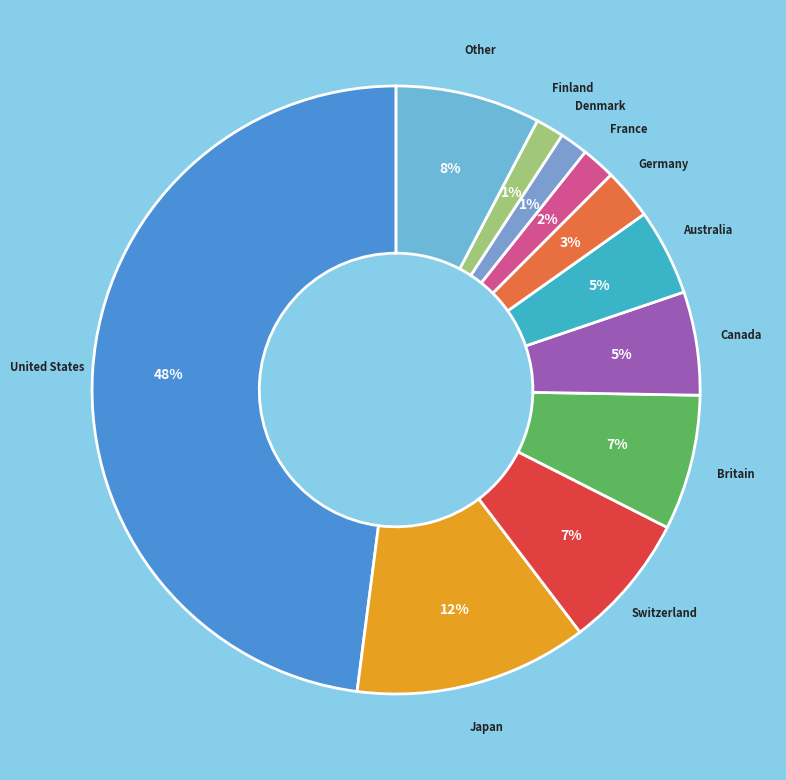

To the nearest percent, what is the average slice percentage?

9%